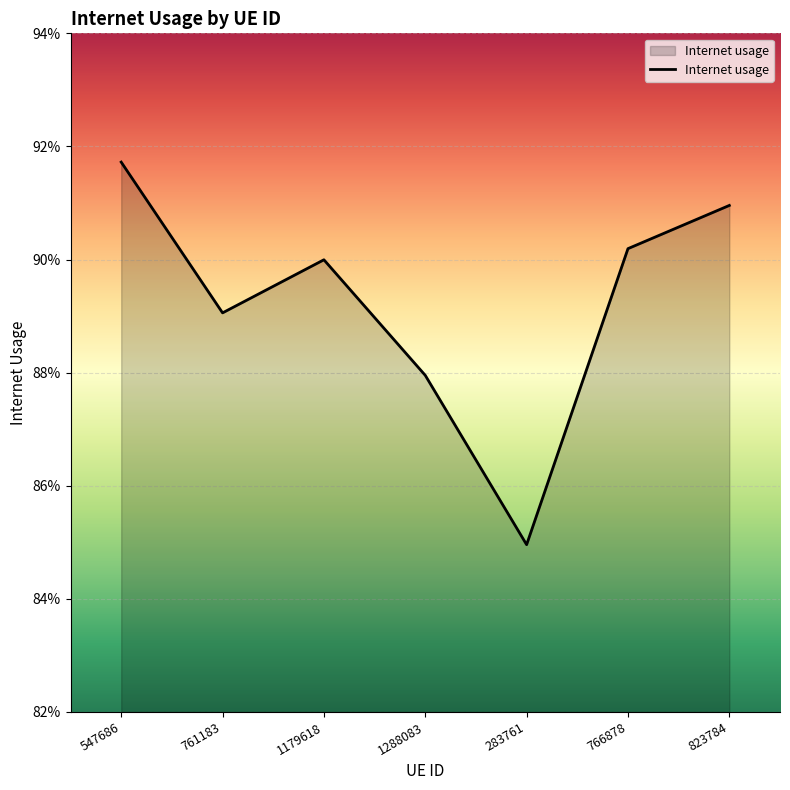

List the labels in order of value, smallest first.

283761, 1288083, 761183, 1179618, 766878, 823784, 547686